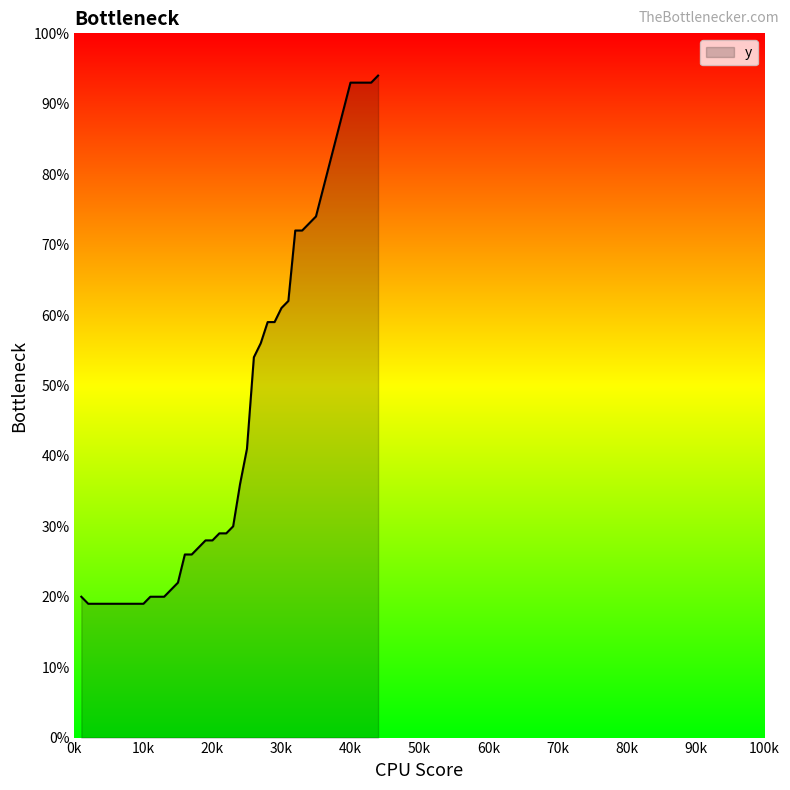

What is the difference between the second highest and second lowest values?

74